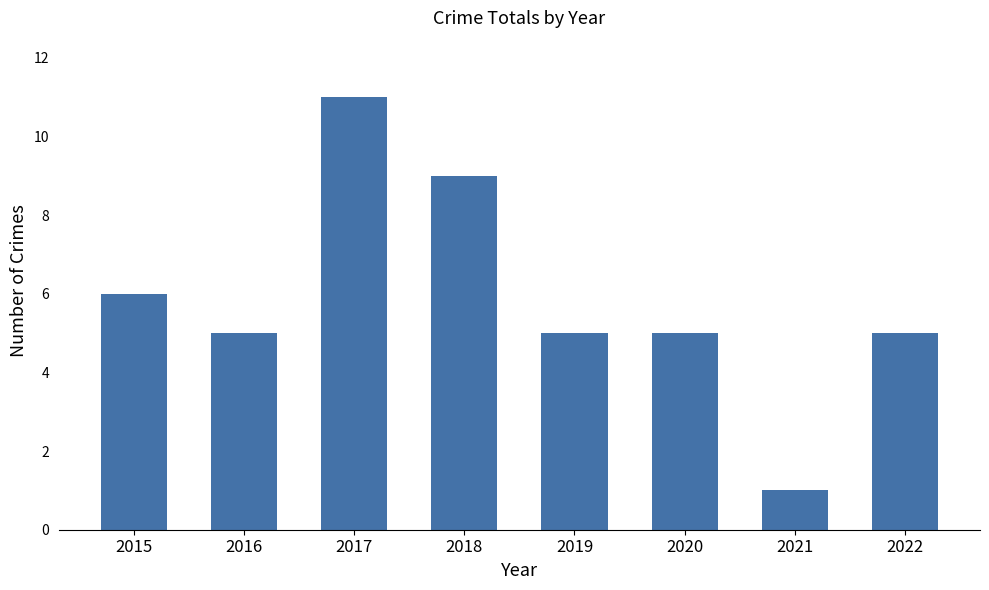

What is the value of the 6th bar from the left?

5